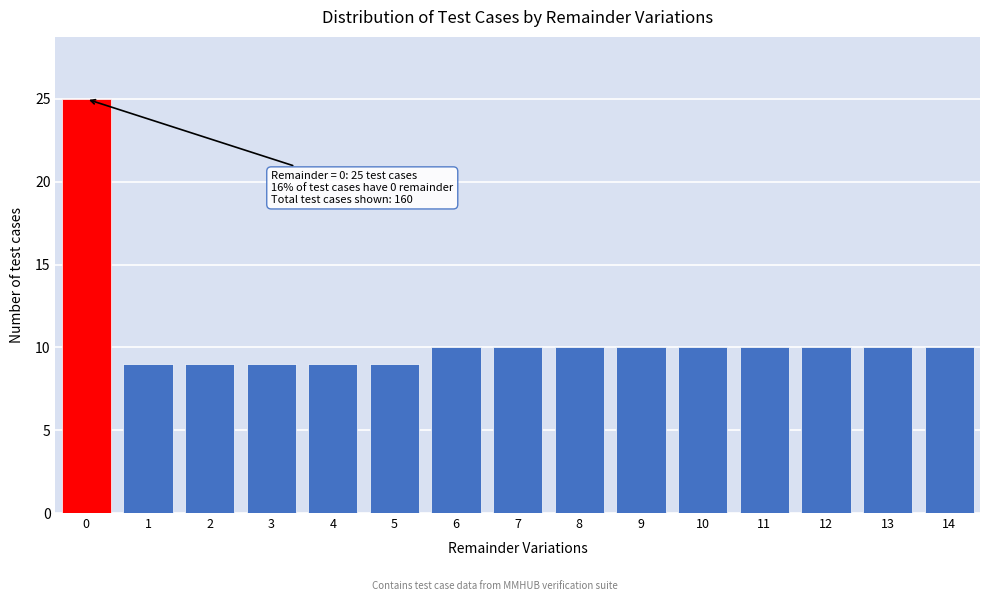

Reading left to right, extract all data points from this chart.

25	9	9	9	9	9	10	10	10	10	10	10	10	10	10